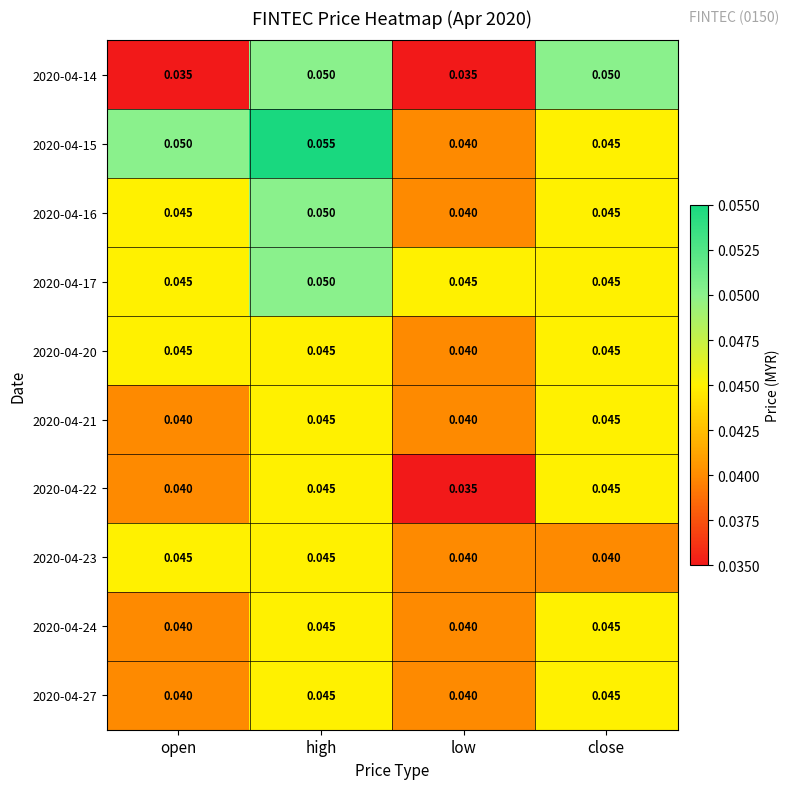

What is the total value across all series at high?

0.5